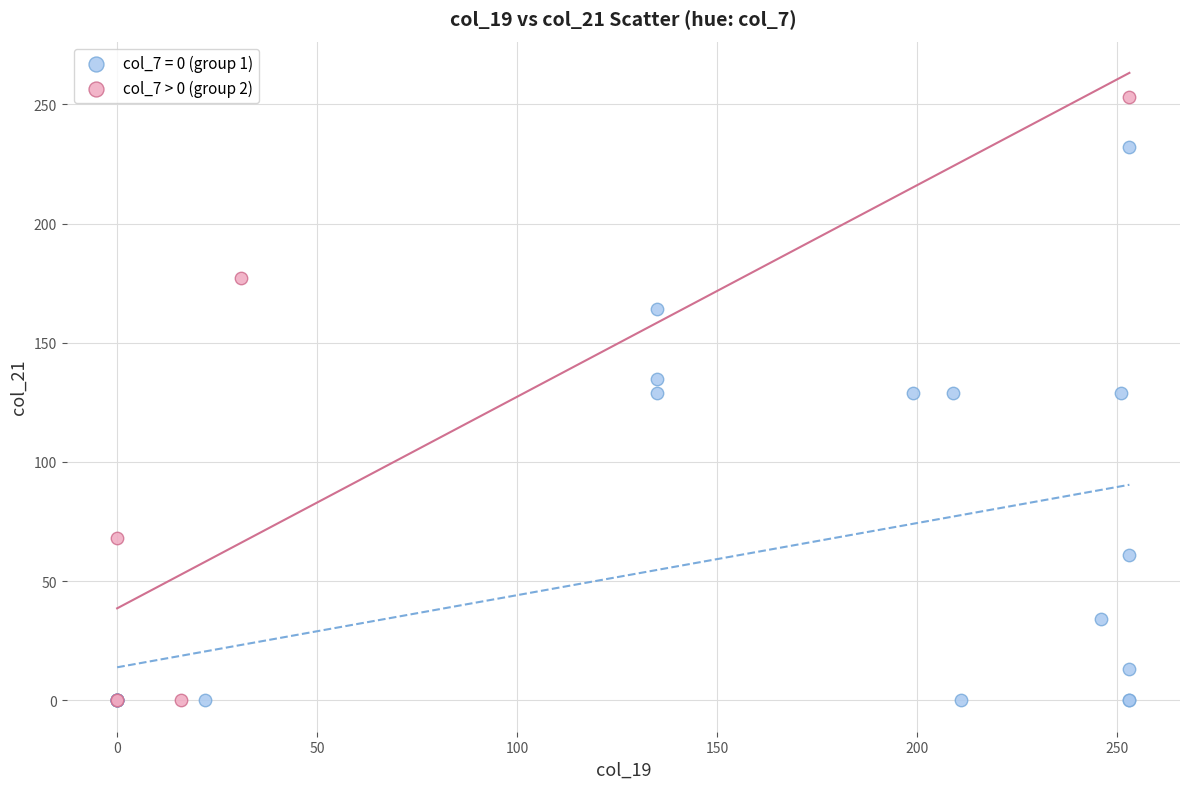

Which series has the largest Y range (max minus min)?

col_7 > 0 (group 2)